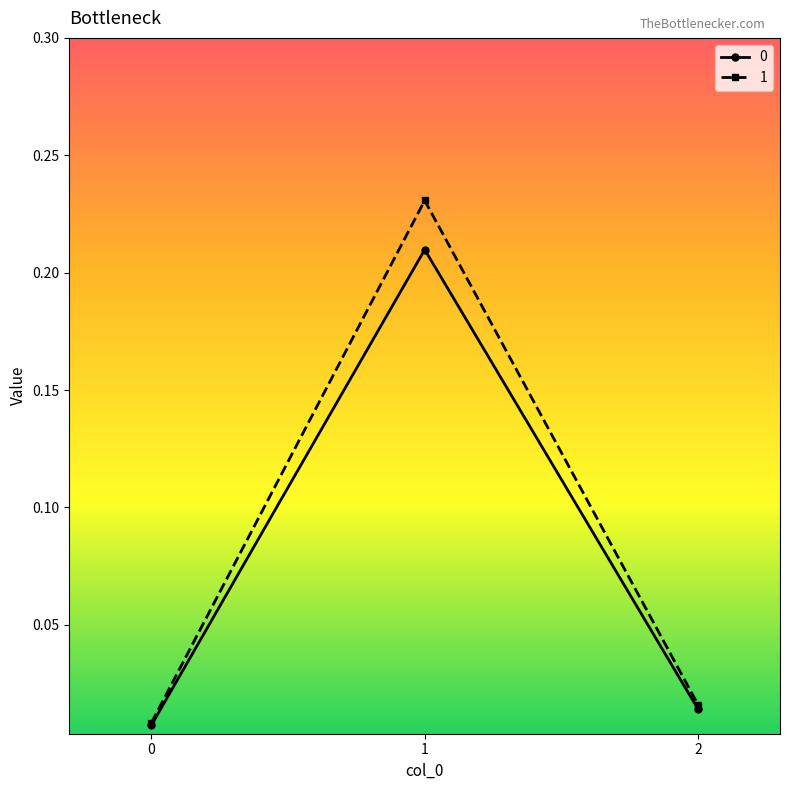

Is the value of 1 at 0 greater than the value of 0 at 1?

No